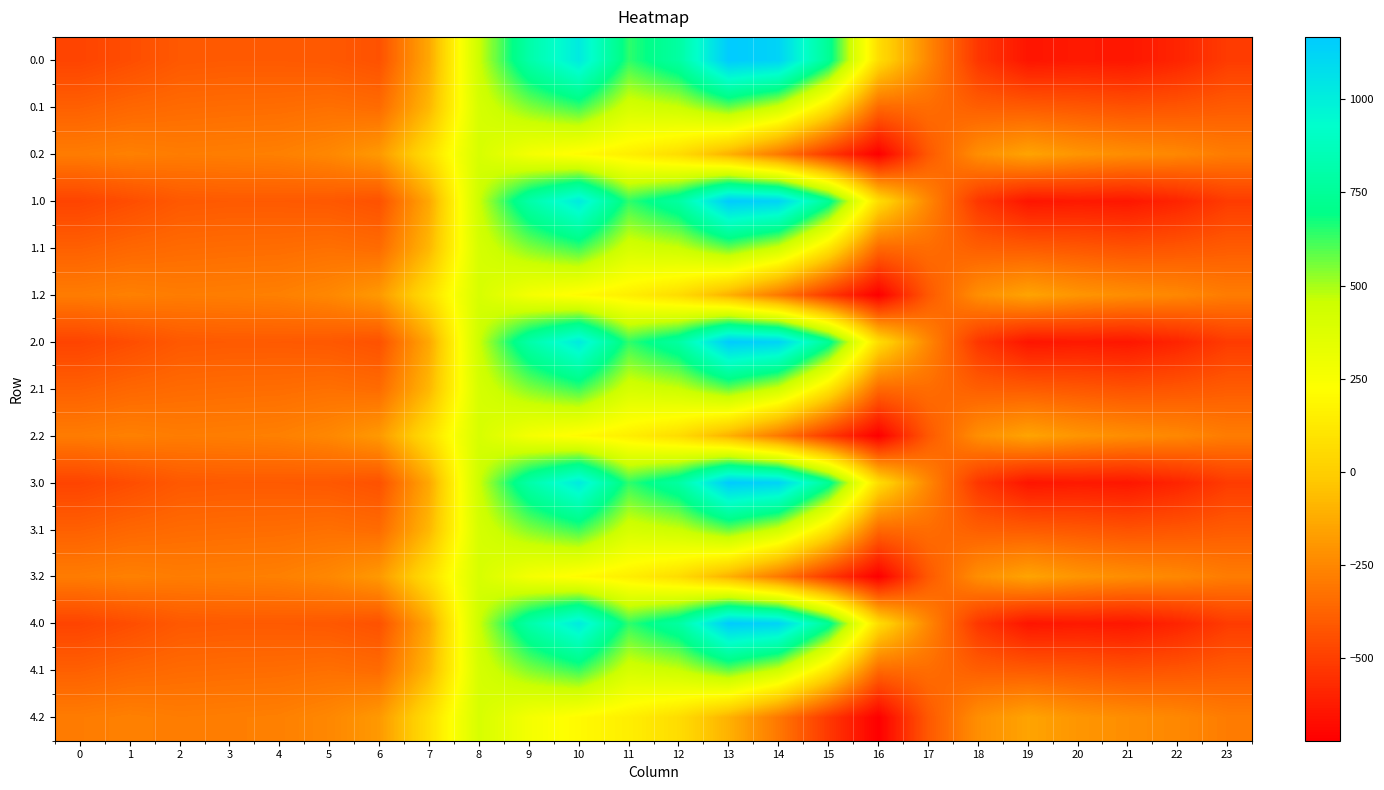

What is the total value across all series at 15?

1639.5